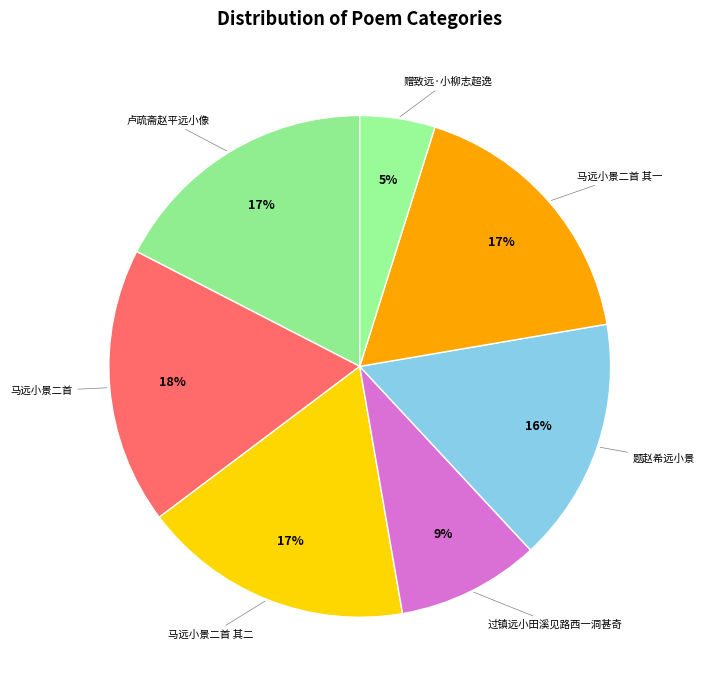

Count the number of slices in the pie.

7